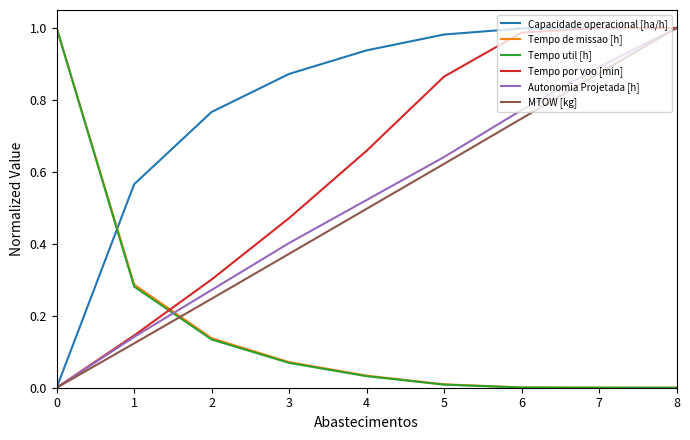

What is the total value across all series at 3?

2.3